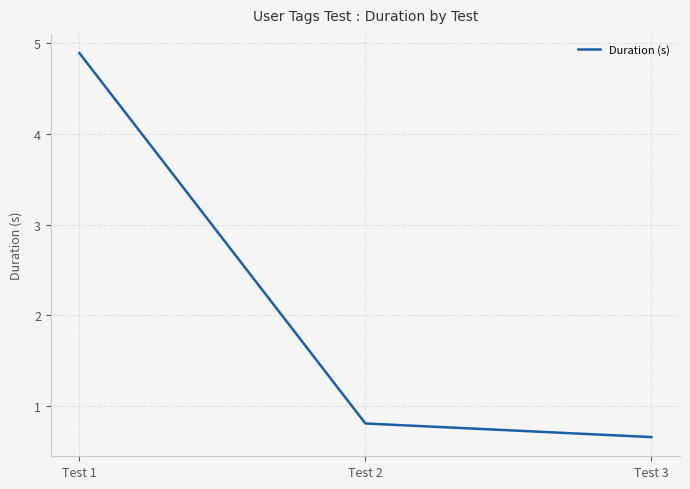

Does the chart display data point markers on the line(s)?

No